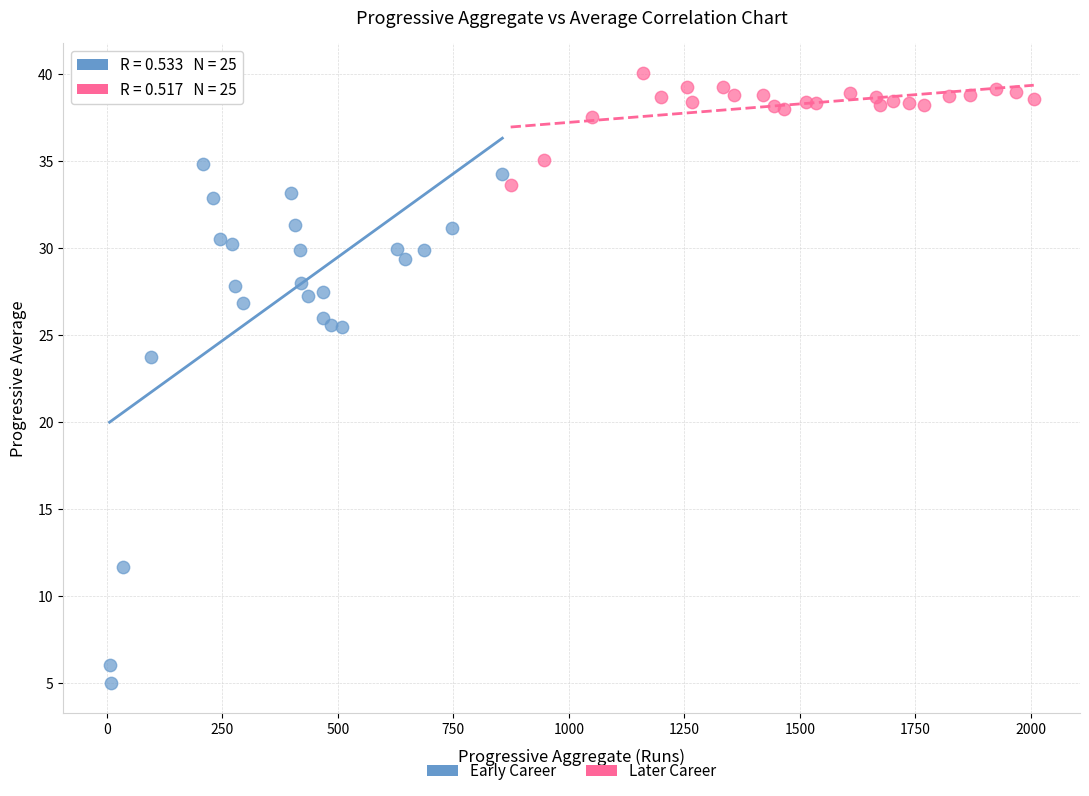

Which series has the largest Y range (max minus min)?

Early Career